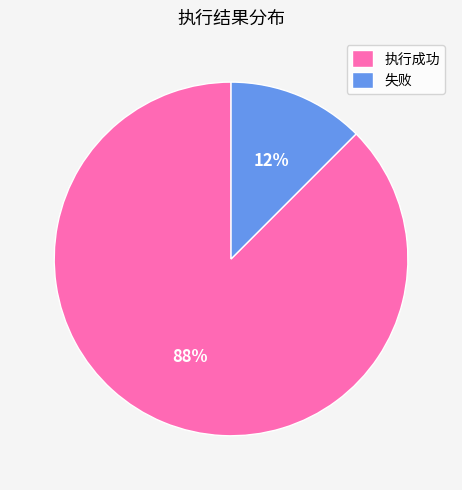

Is there a majority slice in this chart?

Yes